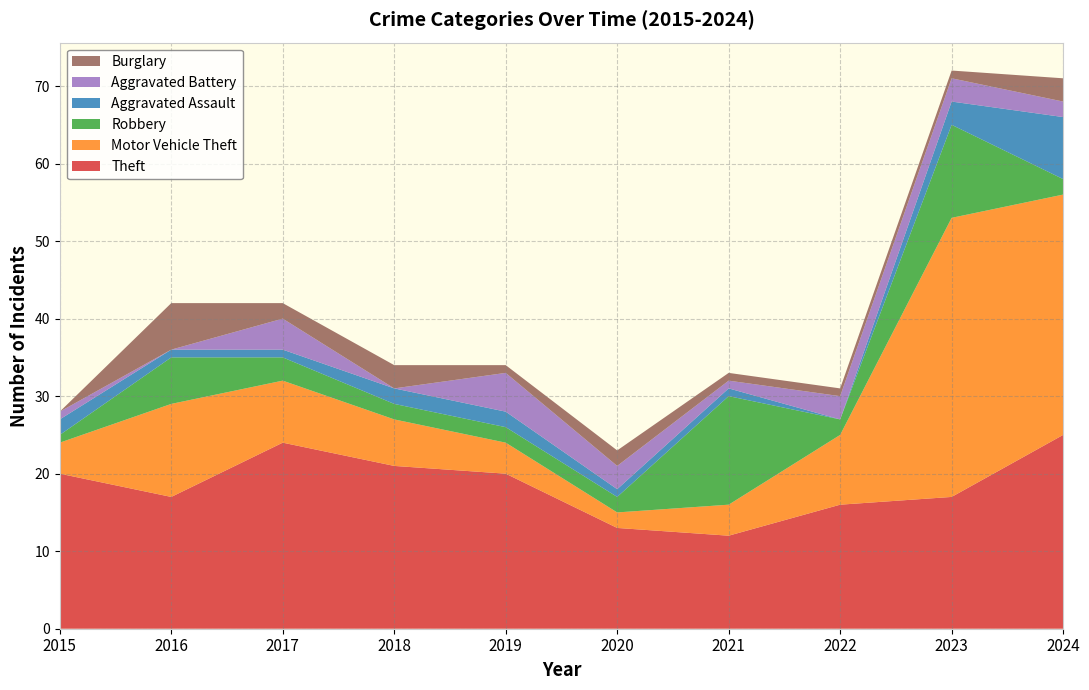

Reading left to right, list all the values displayed in this chart.

Theft: 2015=20	2016=17	2017=24	2018=21	2019=20	2020=13	2021=12	2022=16	2023=17	2024=25
Motor Vehicle Theft: 2015=4	2016=12	2017=8	2018=6	2019=4	2020=2	2021=4	2022=9	2023=36	2024=31
Robbery: 2015=1	2016=6	2017=3	2018=2	2019=2	2020=2	2021=14	2022=2	2023=12	2024=2
Aggravated Assault: 2015=2	2016=1	2017=1	2018=2	2019=2	2020=1	2021=1	2022=0	2023=3	2024=8
Aggravated Battery: 2015=1	2016=0	2017=4	2018=0	2019=5	2020=3	2021=1	2022=3	2023=3	2024=2
Burglary: 2015=0	2016=6	2017=2	2018=3	2019=1	2020=2	2021=1	2022=1	2023=1	2024=3